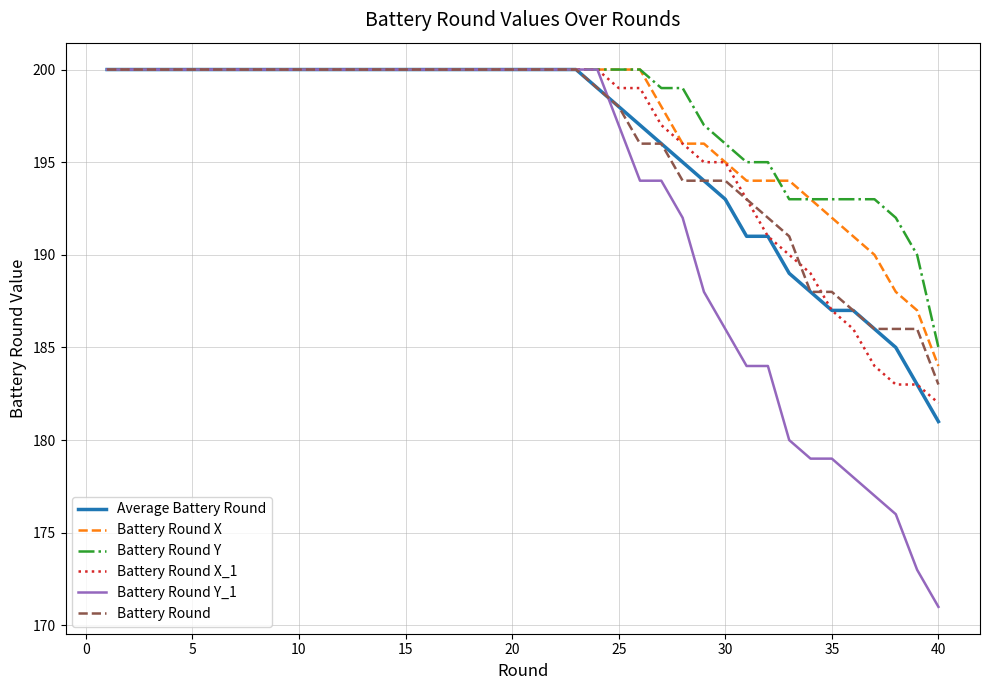

What is the difference between the second highest and minimum values in the Battery Round Y_1 series?

29